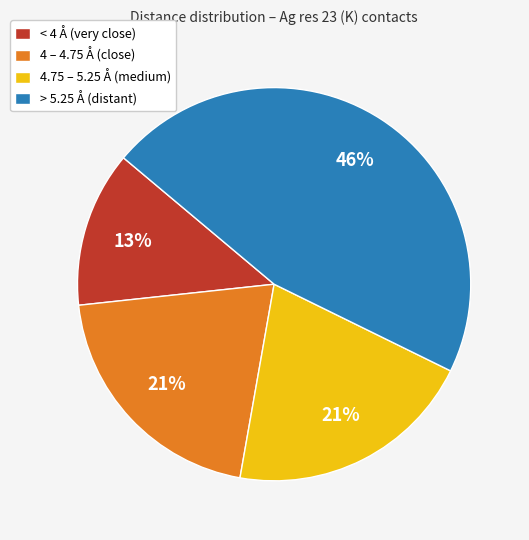

Is the sum of 4.75 – 5.25 Å (medium) and < 4 Å (very close) greater than half?

No